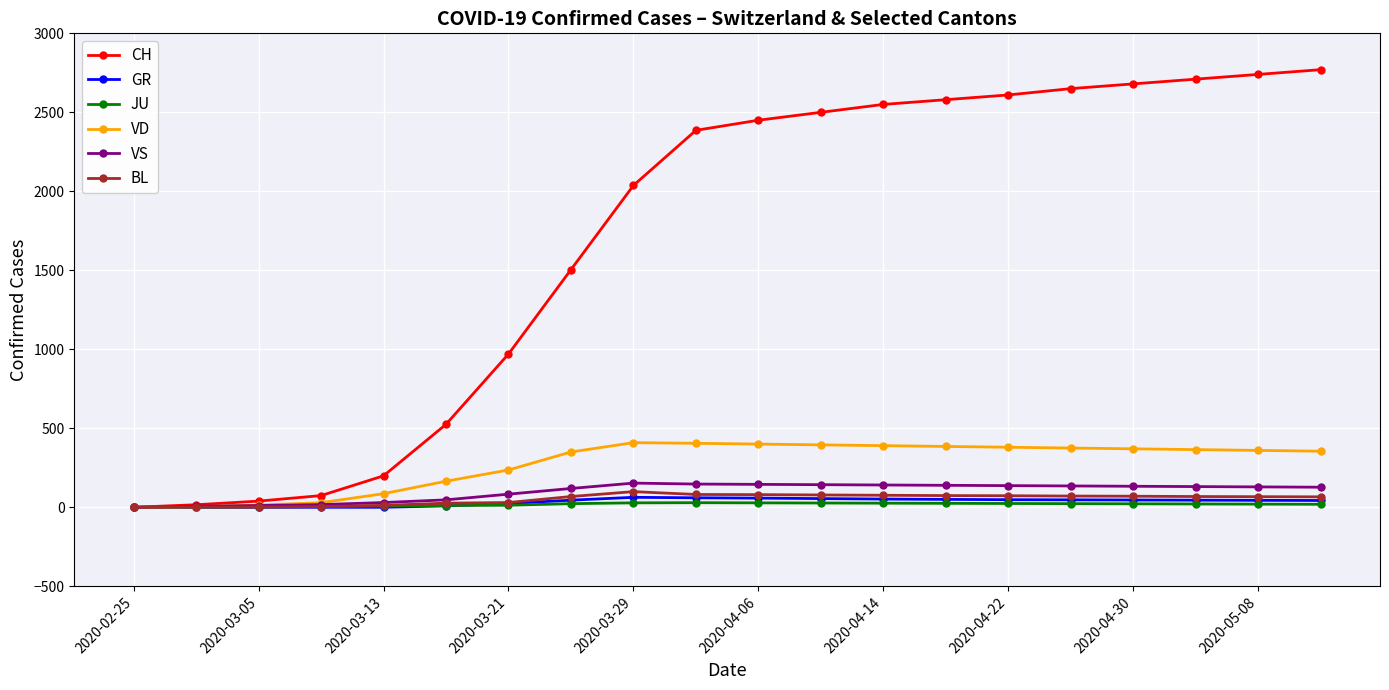

What is the value of the CH point at the 13th from the left?

2550